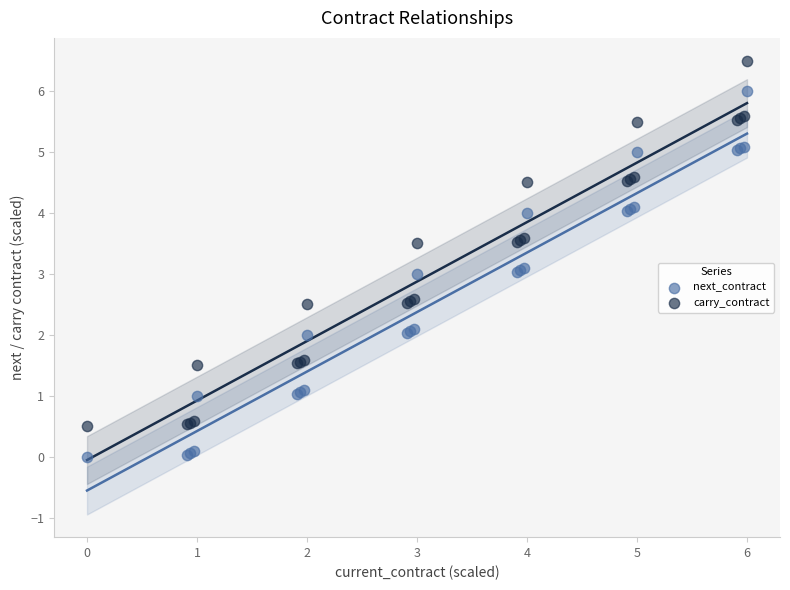

What is the X range (max minus min) for the scatter plot?

6.0